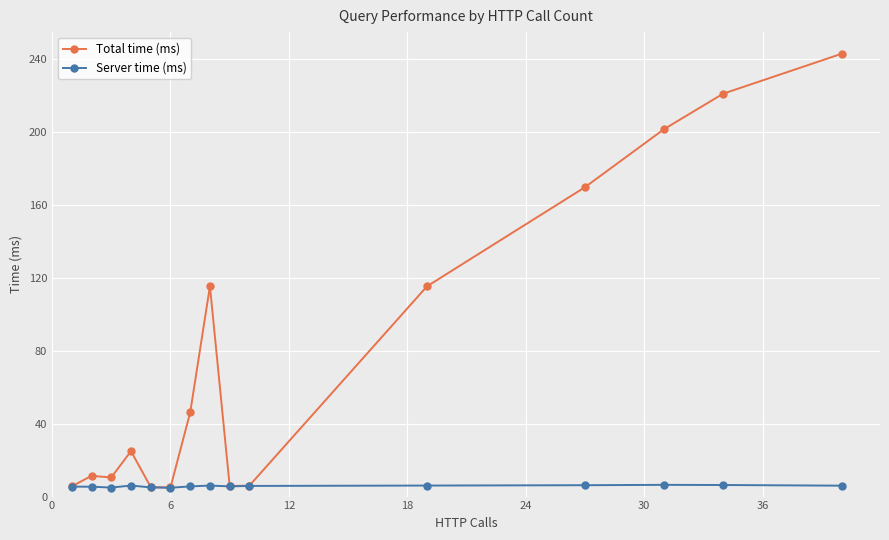

Which series has the widest spread of values?

Total time (ms)